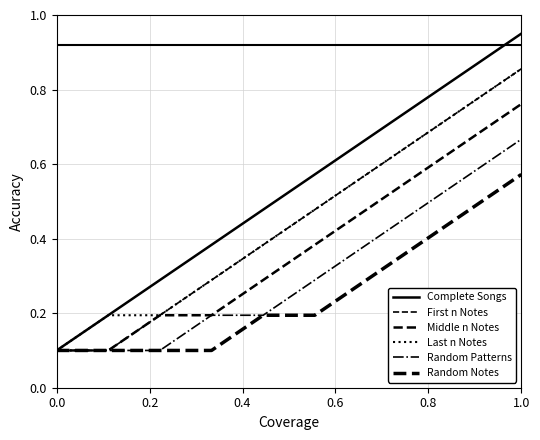

How many lines are shown in the chart?

6